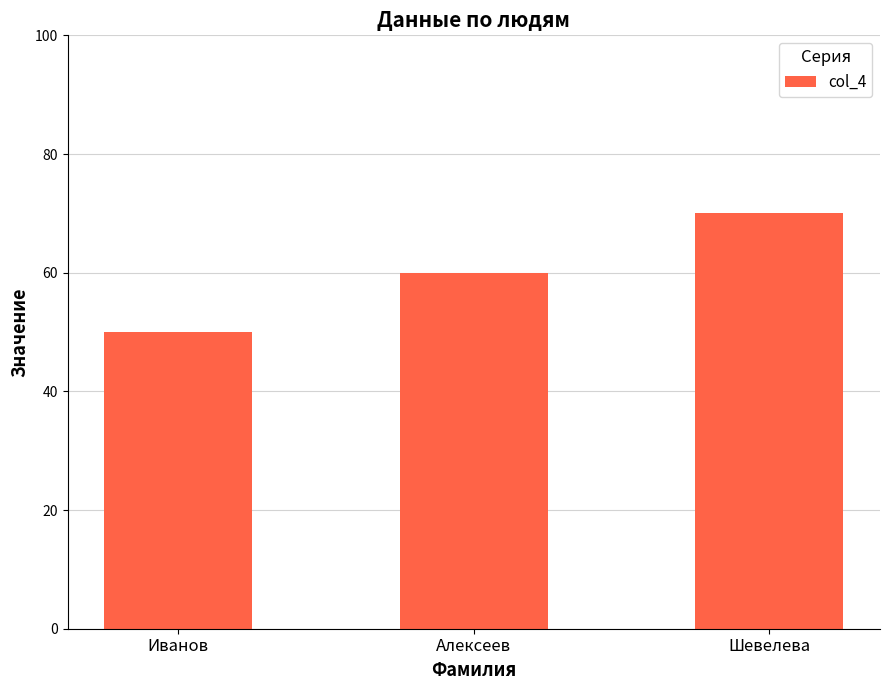

True or false: the data shows 70 at Шевелева.

True